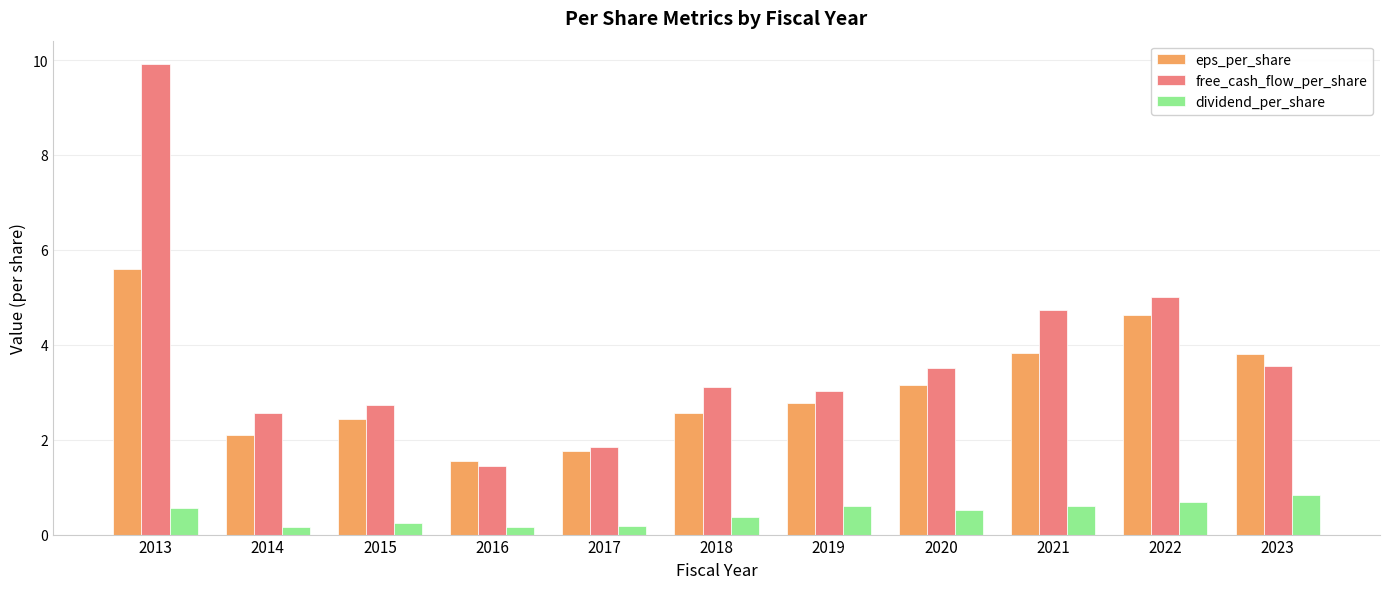

What is the value of the dividend_per_share bar at the 11th from the left?

0.8